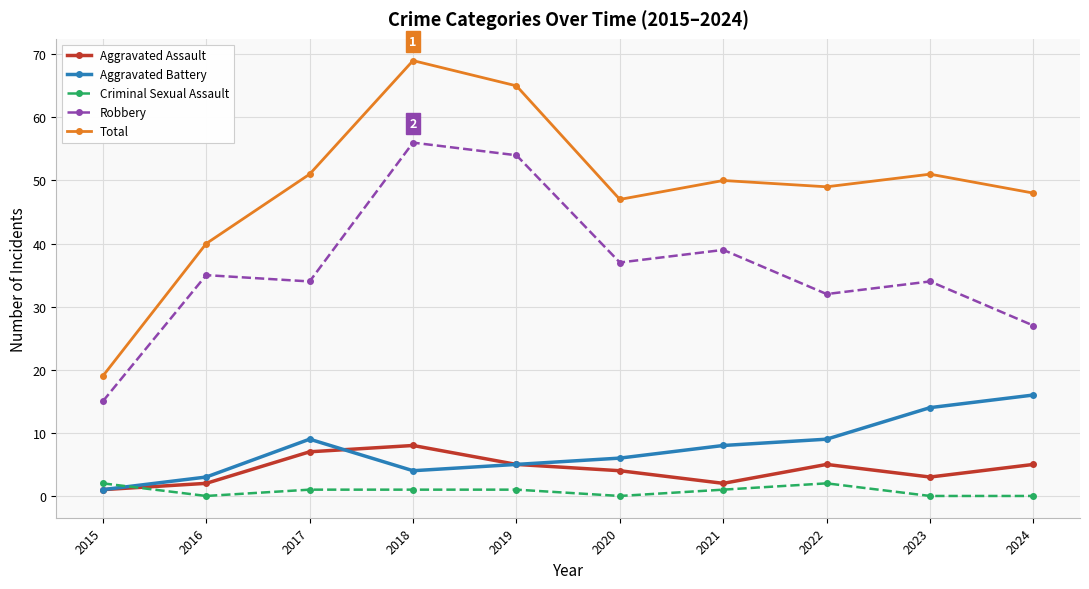

Rank the series by their maximum value, from lowest to highest.

Criminal Sexual Assault, Aggravated Assault, Aggravated Battery, Robbery, Total